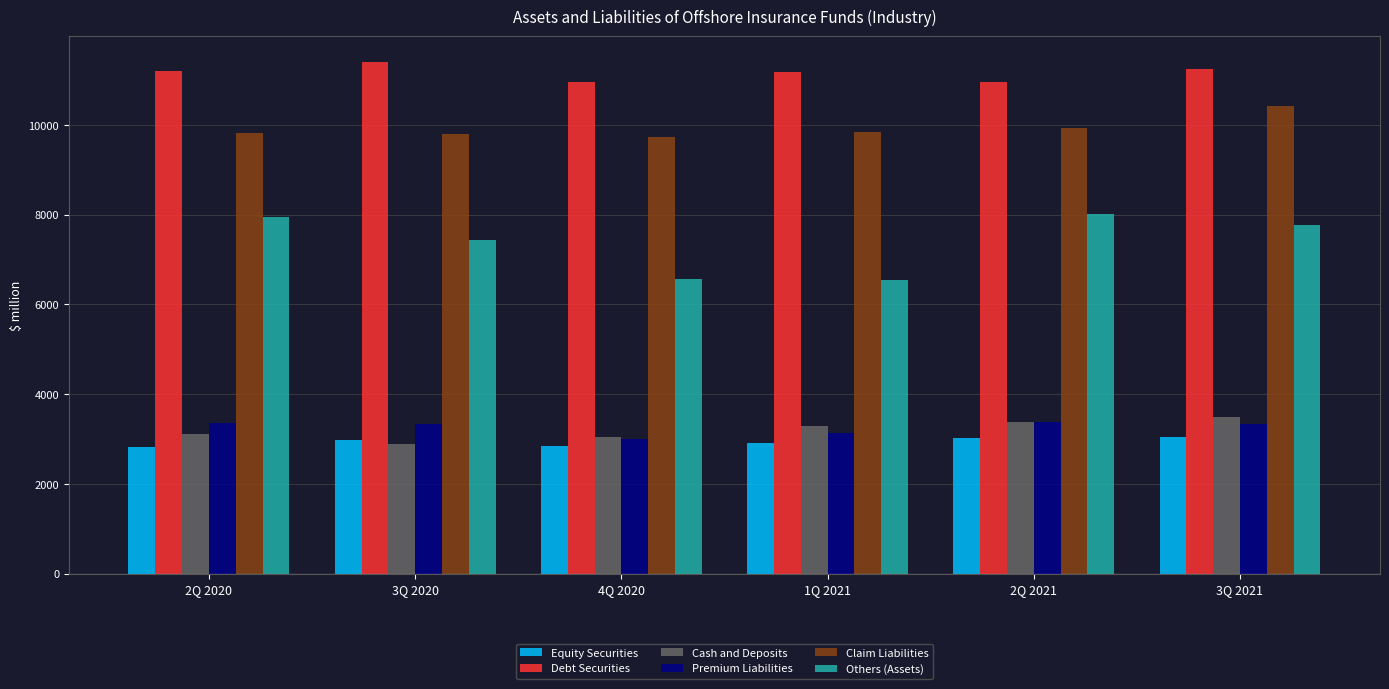

How many bars are there in each group?

6